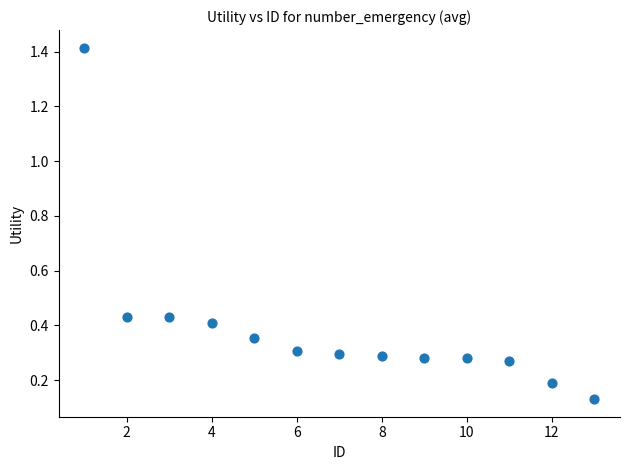

What is the range of Y values (max minus min)?

1.3